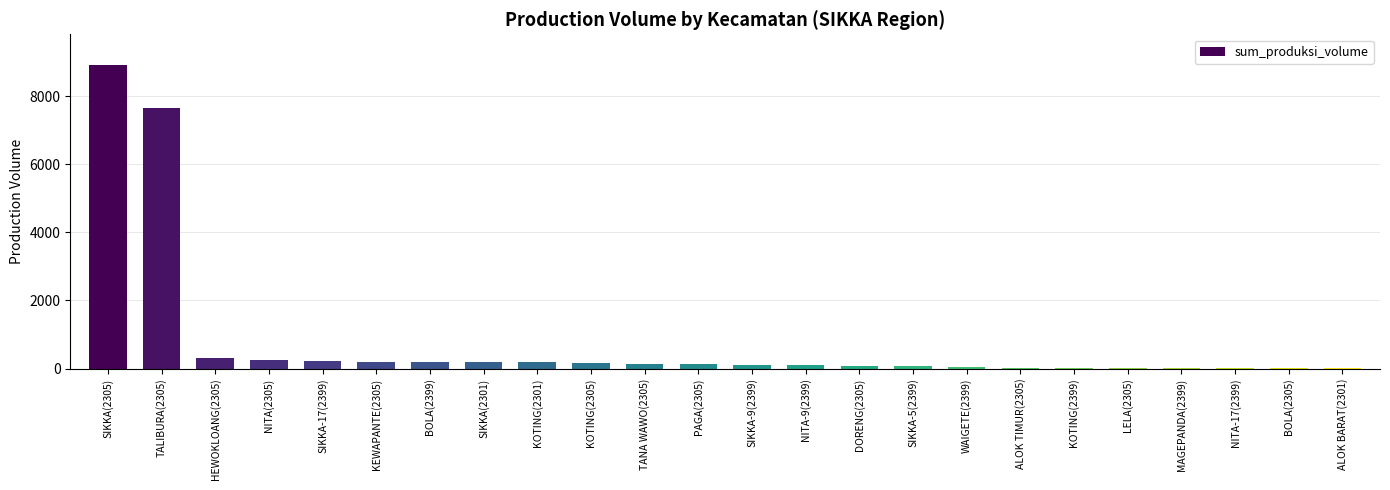

Between WAIGETE(2399) and HEWOKLOANG(2305), which is larger?

HEWOKLOANG(2305)